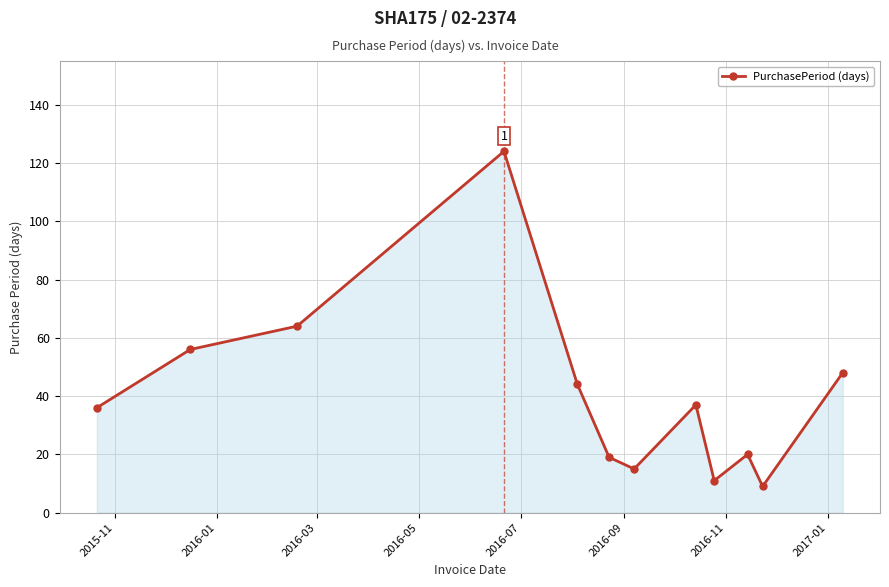

How many distinct data groups are displayed?

1